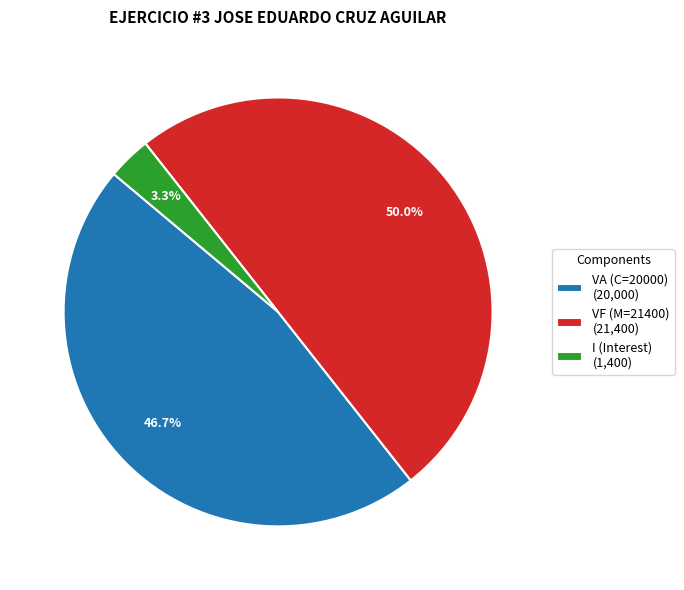

Rank the categories by value from highest to lowest.

VF (M=21400) (21,400), VA (C=20000) (20,000), I (Interest) (1,400)